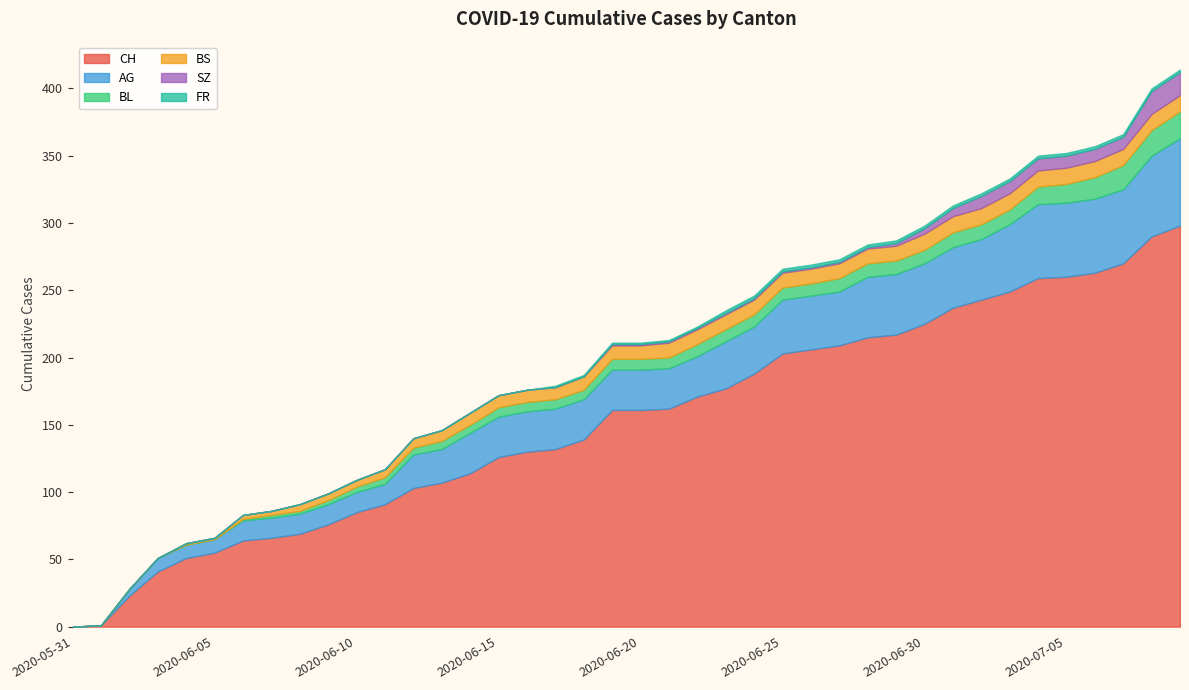

What is the label of the 10th point from the left?

2020-06-09